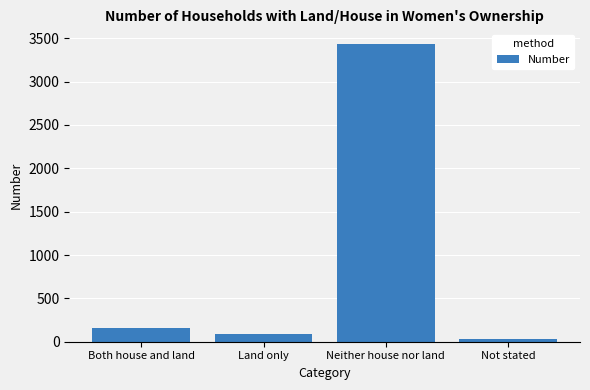

Reading left to right, what are all the values shown in this chart?

Both house and land=157	Land only=88	Neither house nor land=3431	Not stated=32